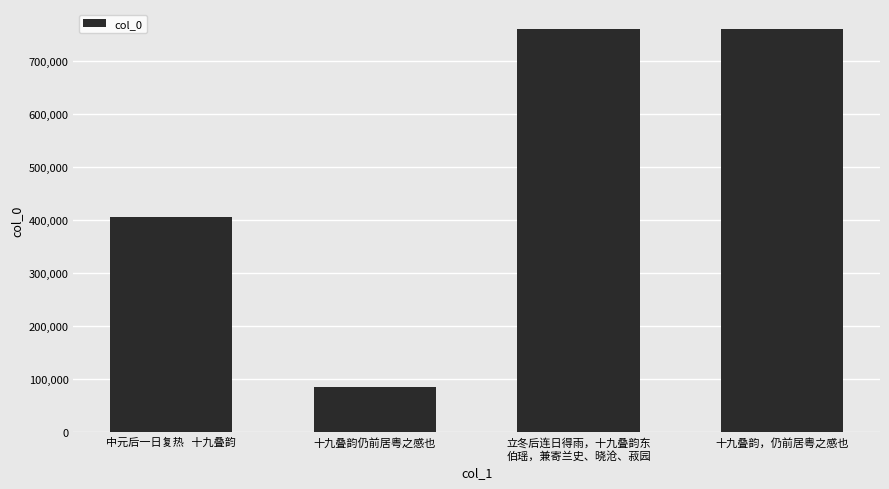

What is the change in value from 中元后一日复热   十九叠韵 to 十九叠韵，仍前居粤之感也?

+353317